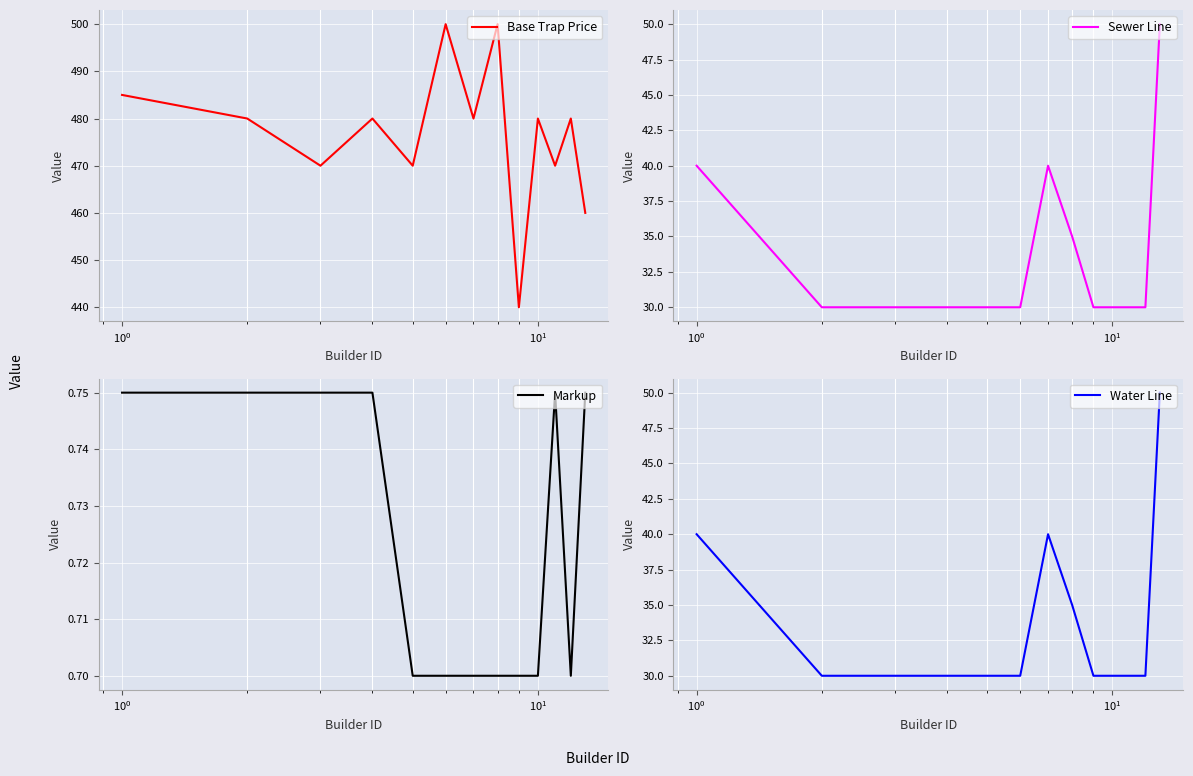

True or false: Markup and Sewer Line cross at least once.

False